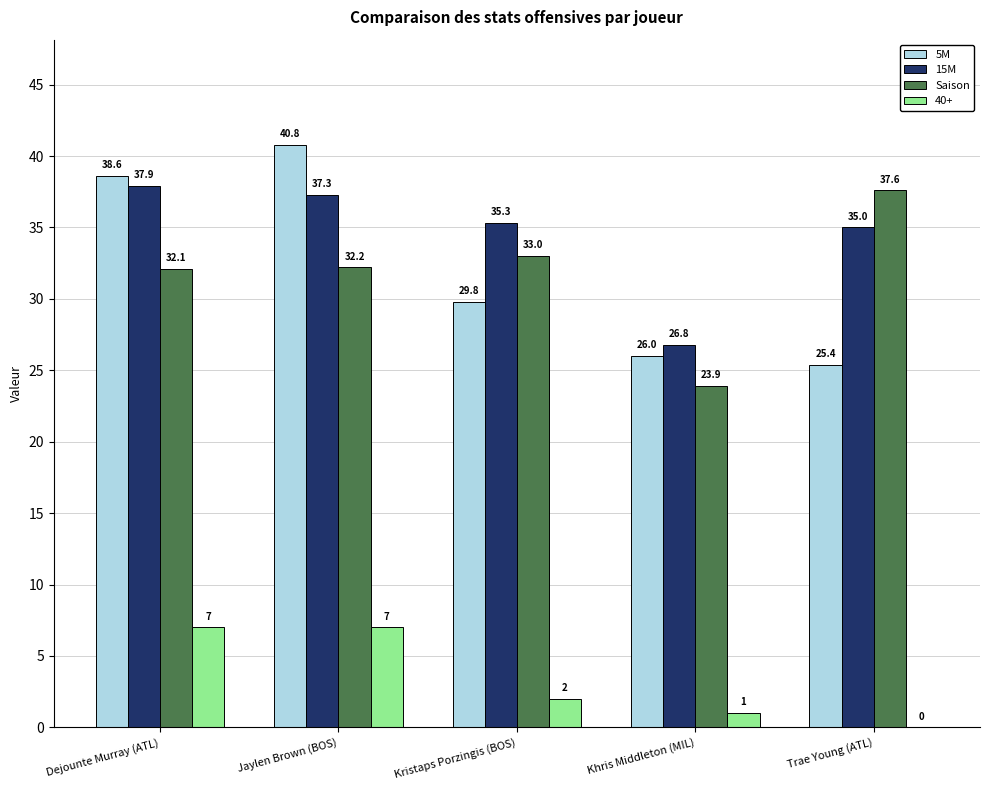

How many groups of bars are there?

5